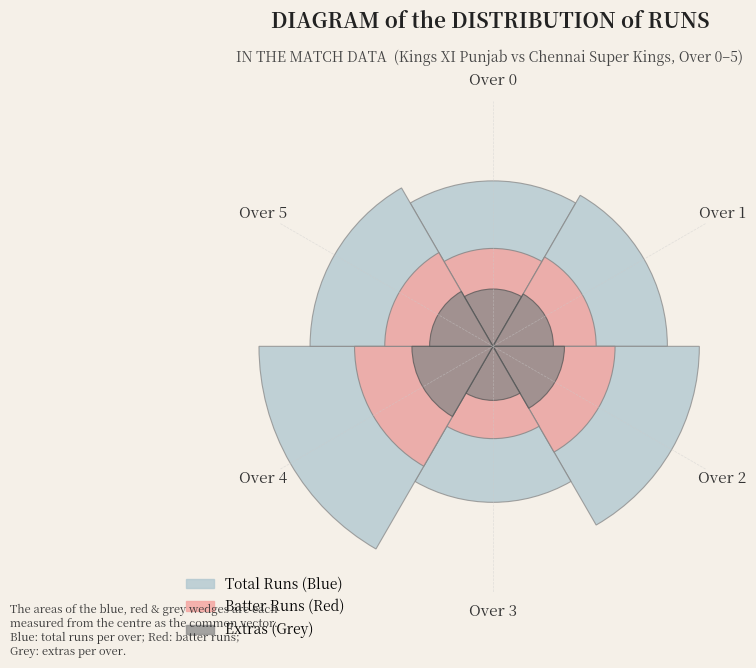

What percentage do Over 2 and Over 3 together represent?

32.4%